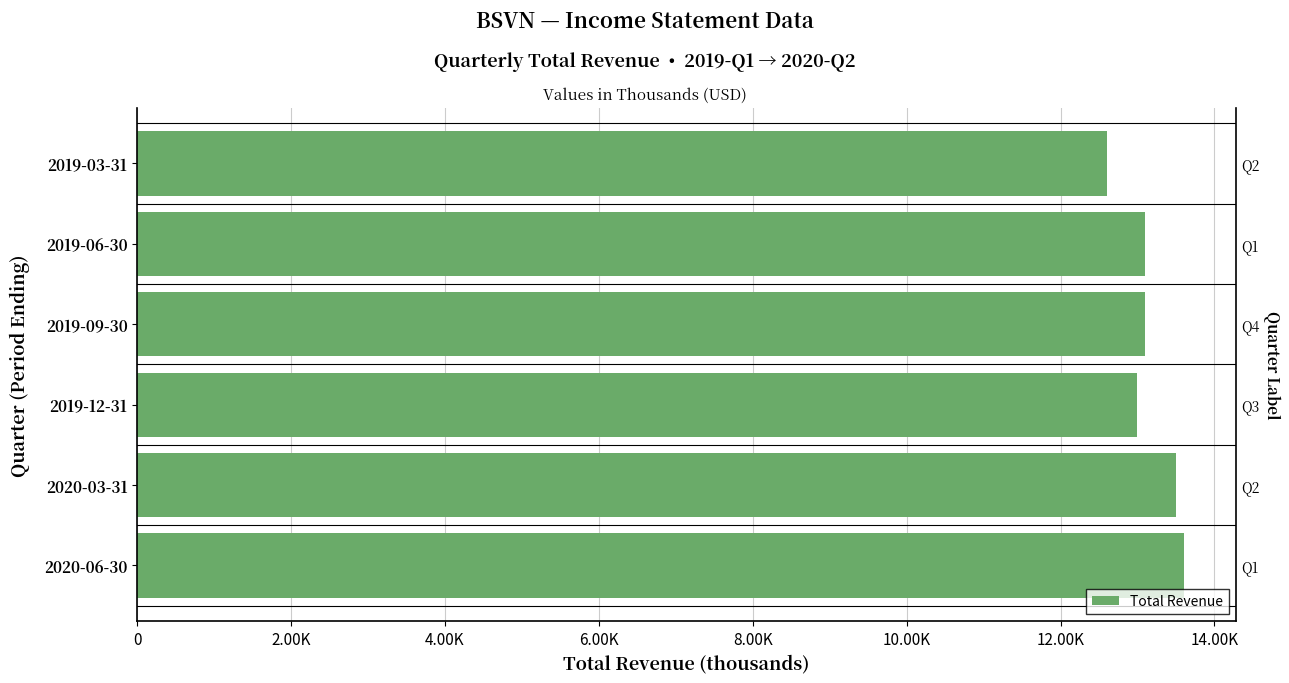

How many values are below 13100?

2